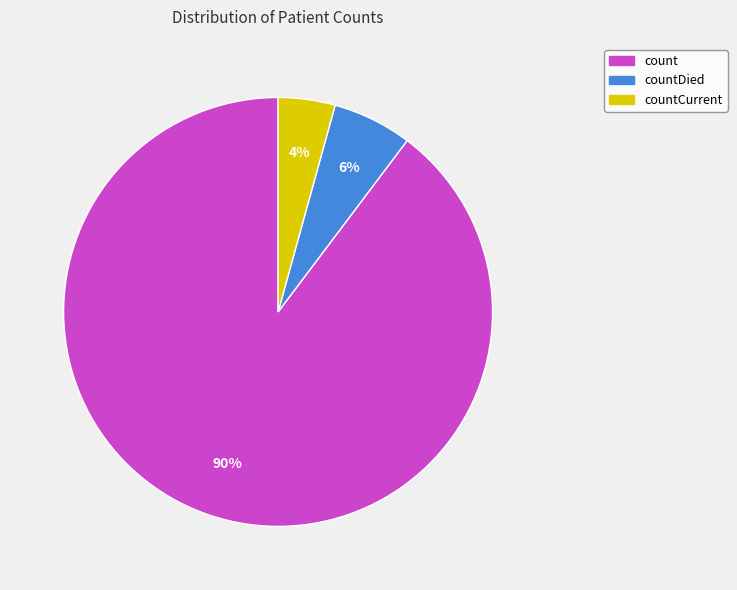

To the nearest percent, what percentage of the pie is countCurrent?

4%